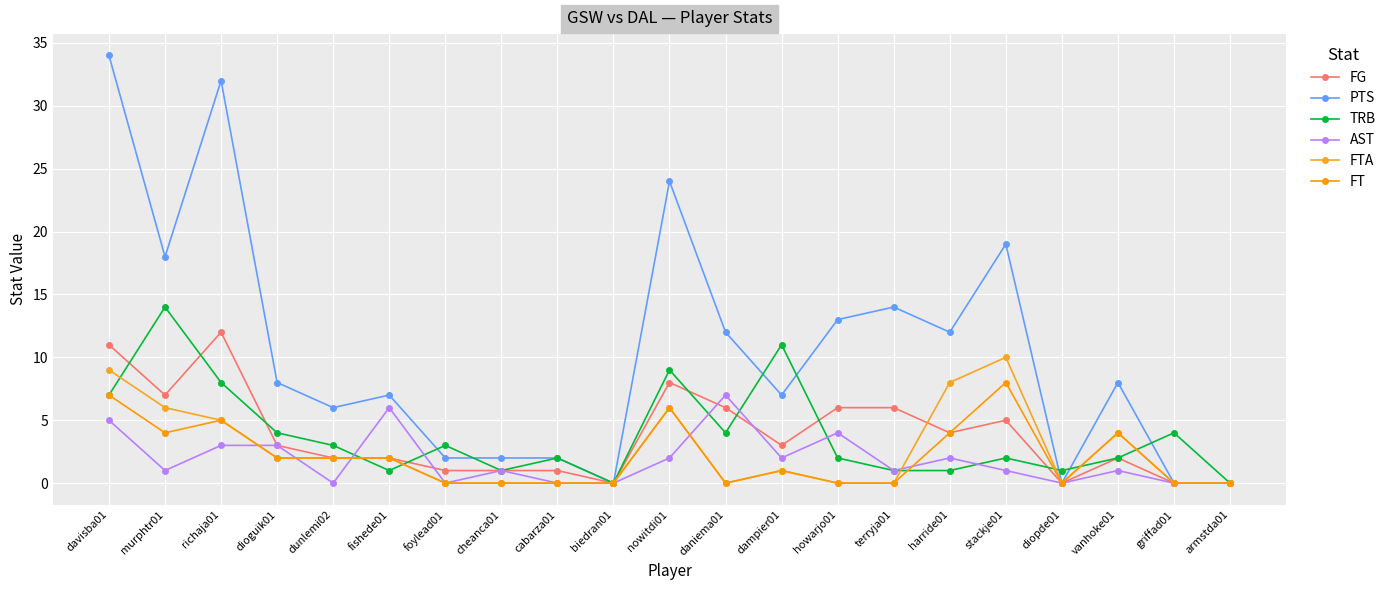

At murphtr01, list the series in order from smallest to largest.

AST, FT, FTA, FG, TRB, PTS